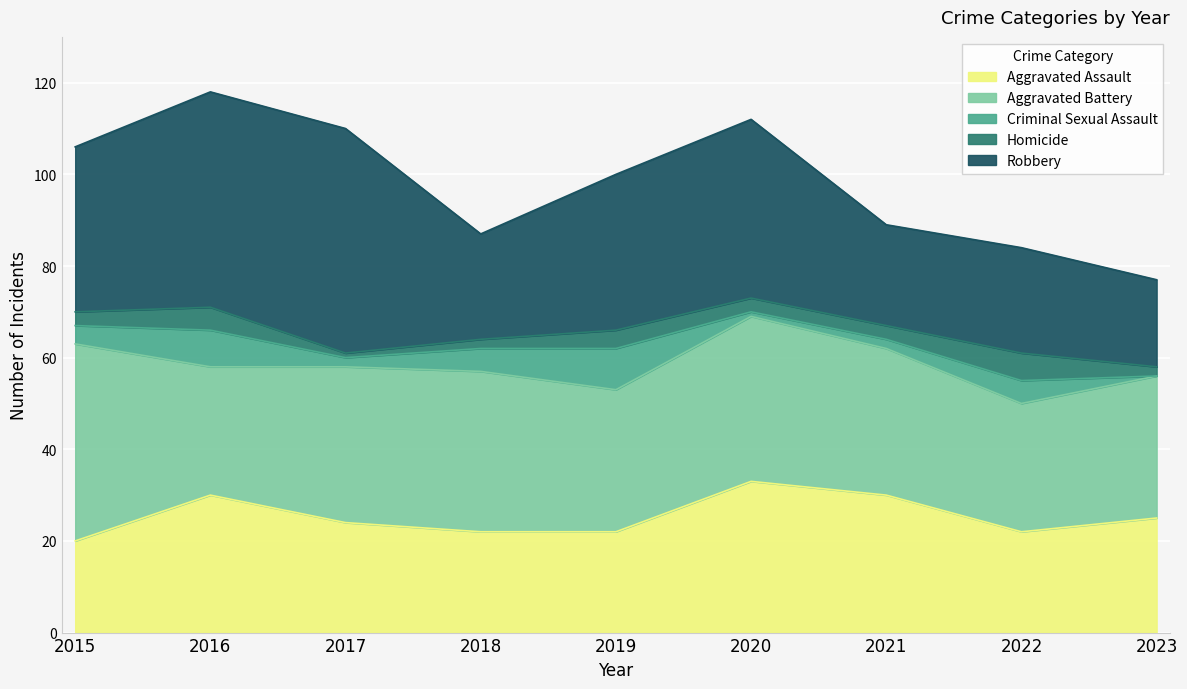

Which series has the widest spread of values?

Robbery